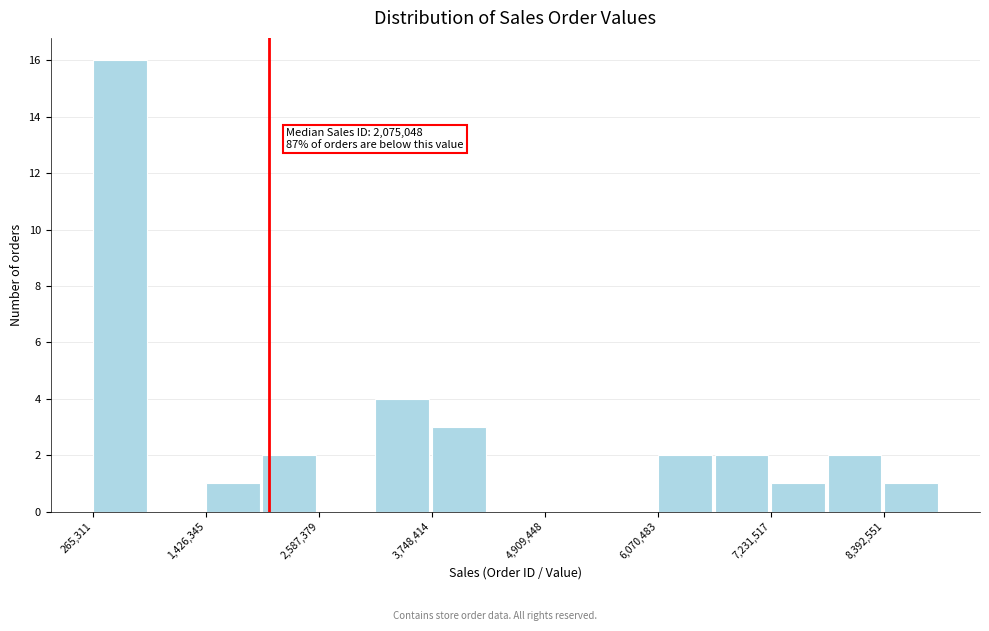

Around what value on the x-axis is the tallest bar? Give the approximate position of its centre, as read against the axis.

600000